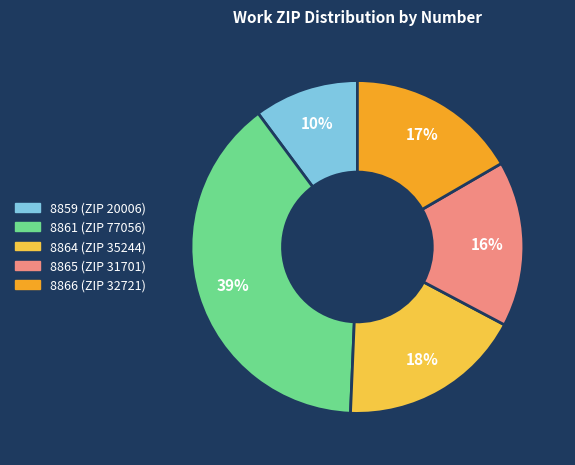

Do 8859 and 8866 together represent more than half of the pie?

No